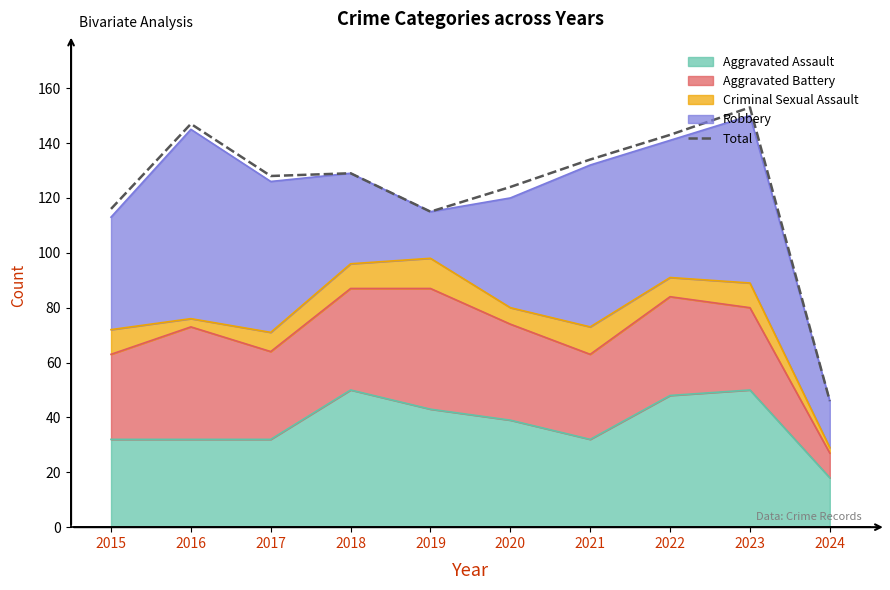

Which has a higher value, 2019 or 2024?

2019